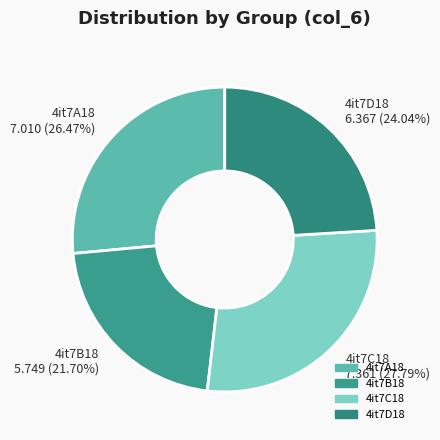

Combined, do 4it7D18 and 4it7B18 account for over 50%?

No